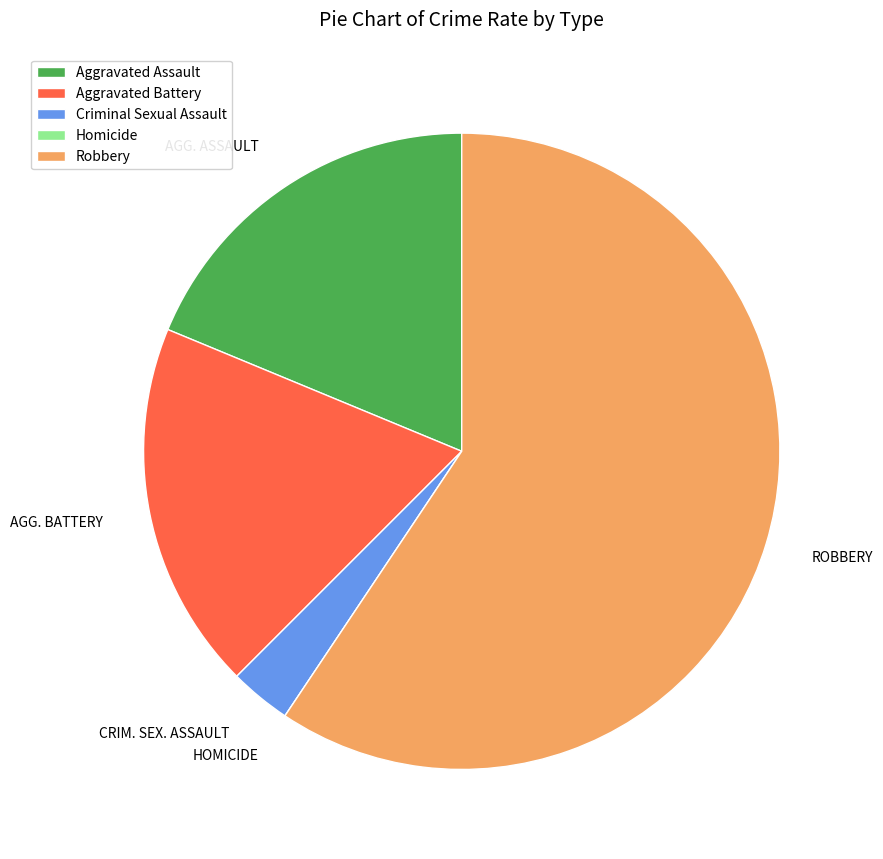

The Aggravated Battery slice represents 19% of the pie. True or false?

True